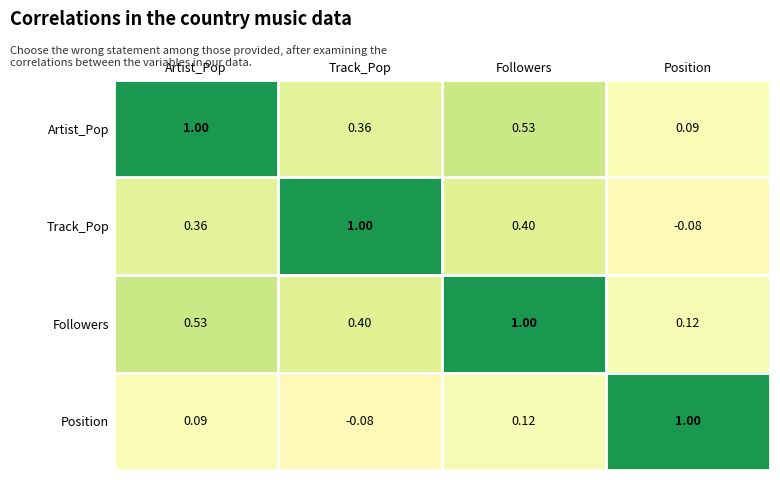

At which label is Position closest to 0?

Track_Pop